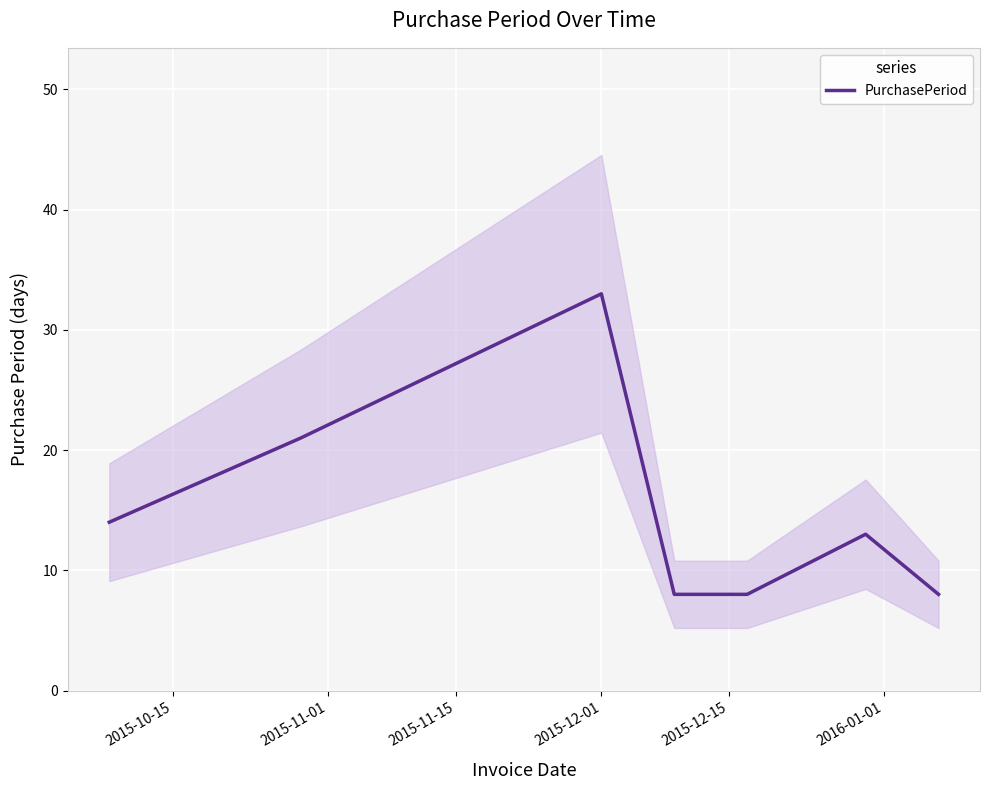

What is the difference between the maximum and second lowest values?

25